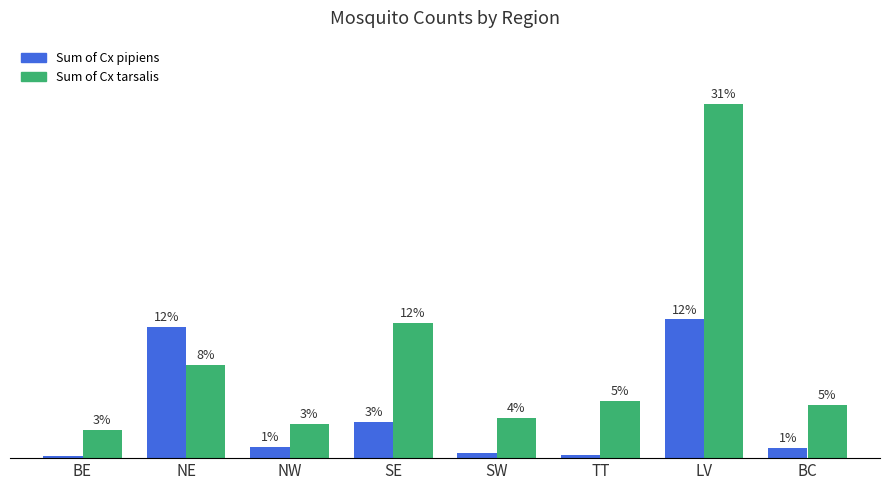

Is the value of Sum of Cx pipiens at LV greater than the value of Sum of Cx tarsalis at LV?

No